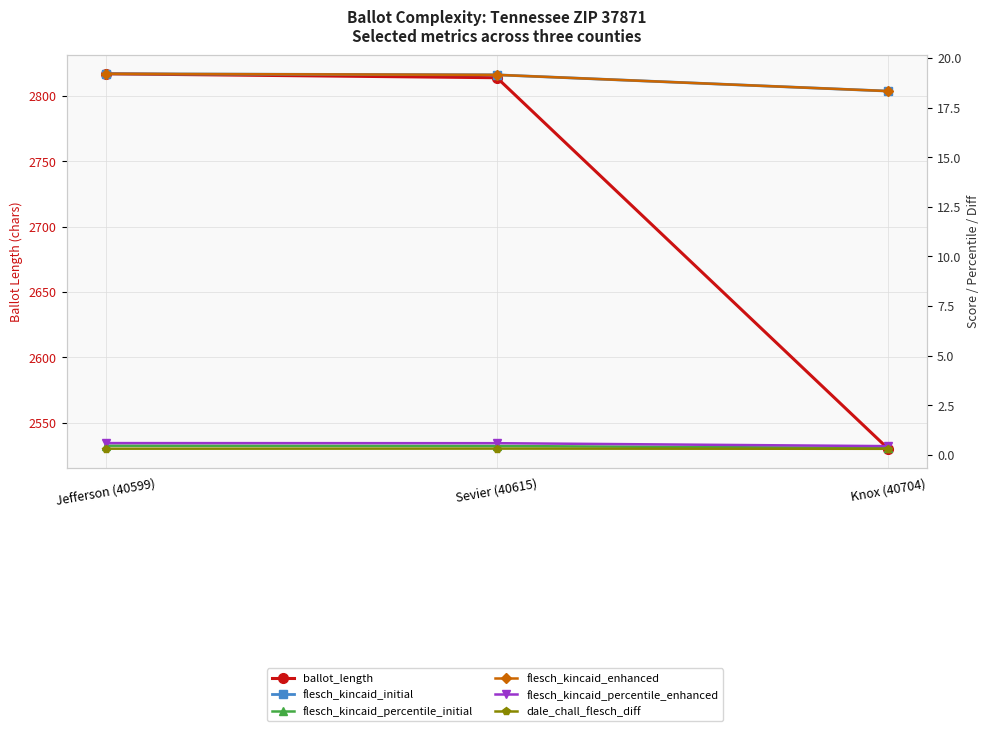

The value of ballot_length at Jefferson (40599) is 2817.0. True or false?

True